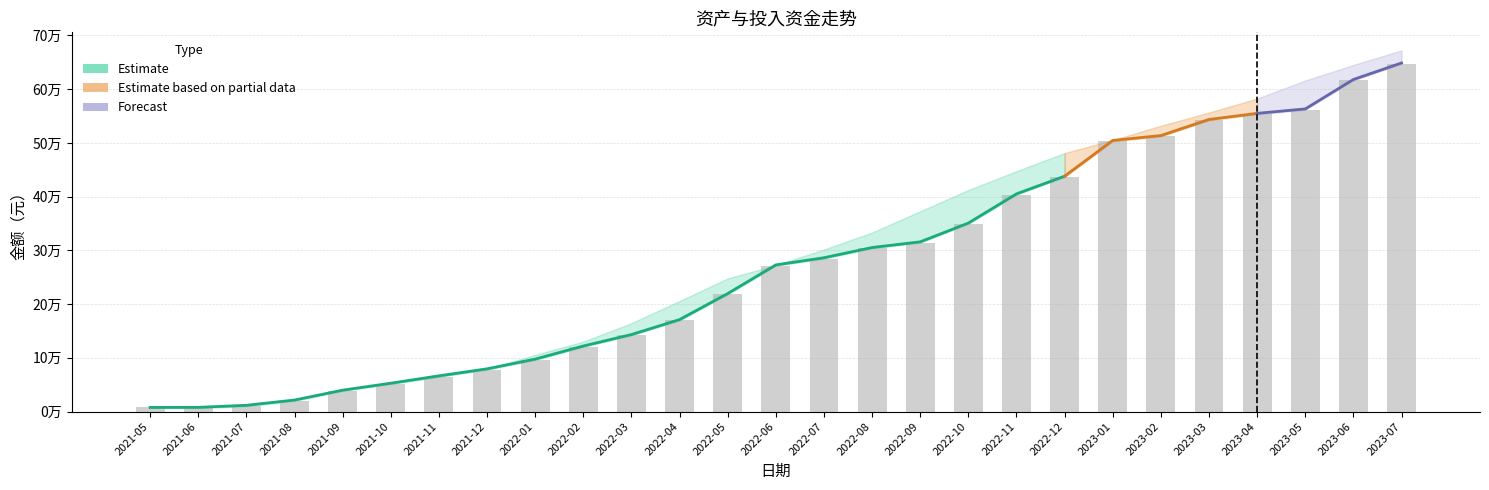

Read the 总资产 value at 2022-12.

438083.7